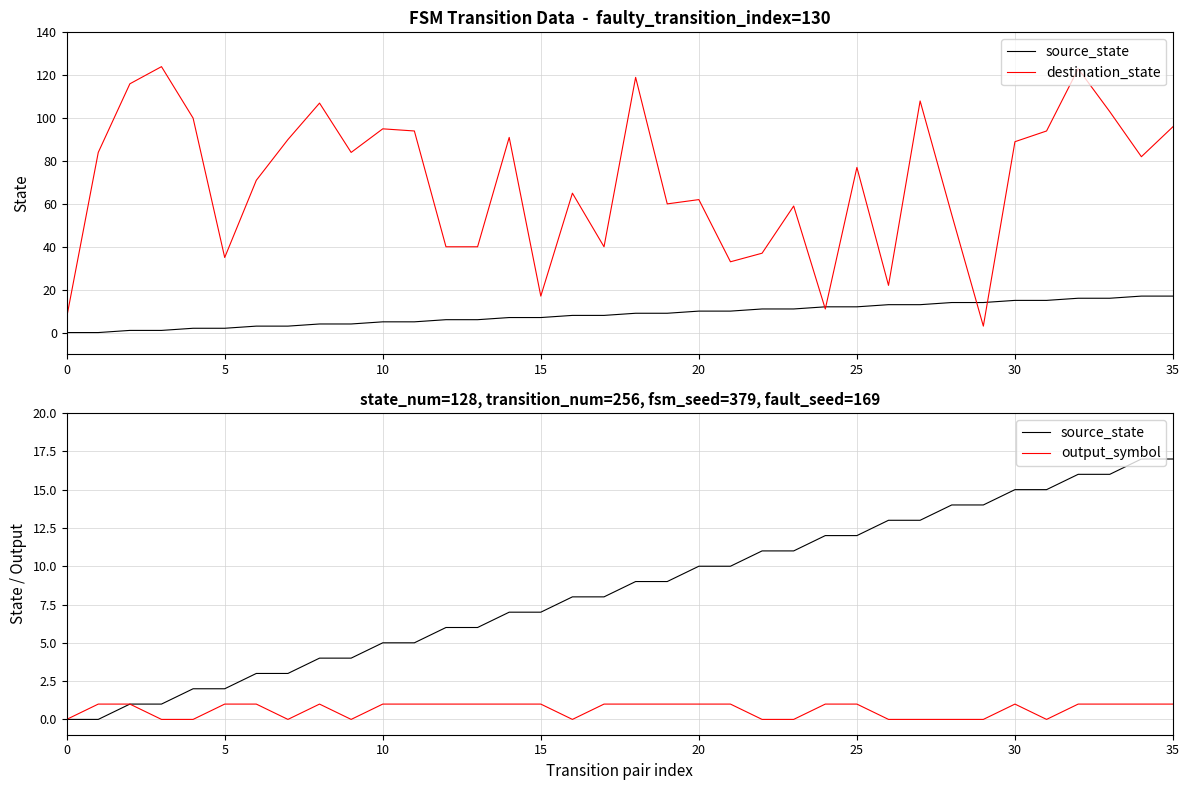

Rank the series at 24 from lowest to highest value.

output_symbol, destination_state, source_state